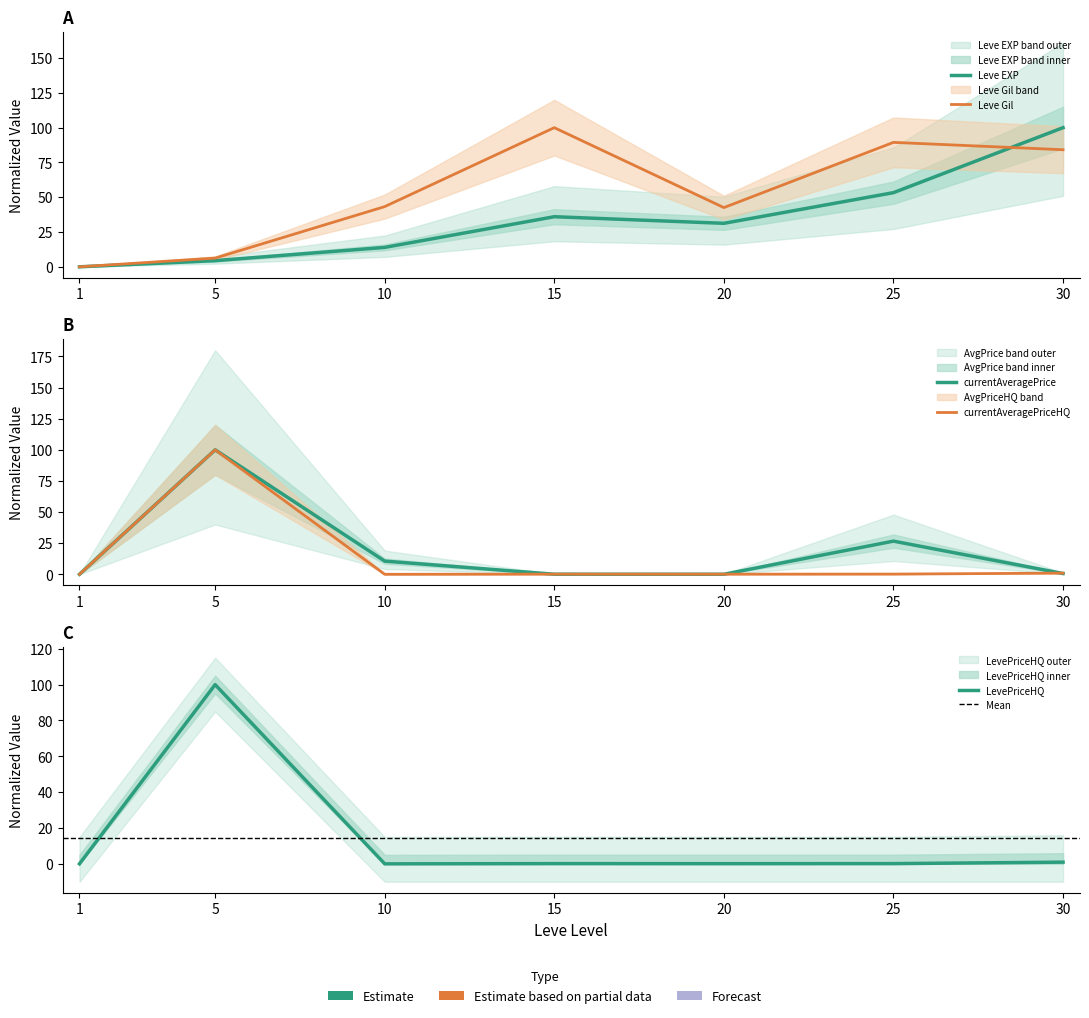

What is the sum of all currentAveragePrice values?

137.9